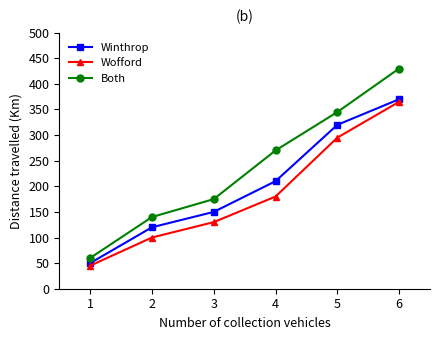

True or false: Both and Wofford intersect in this chart.

False